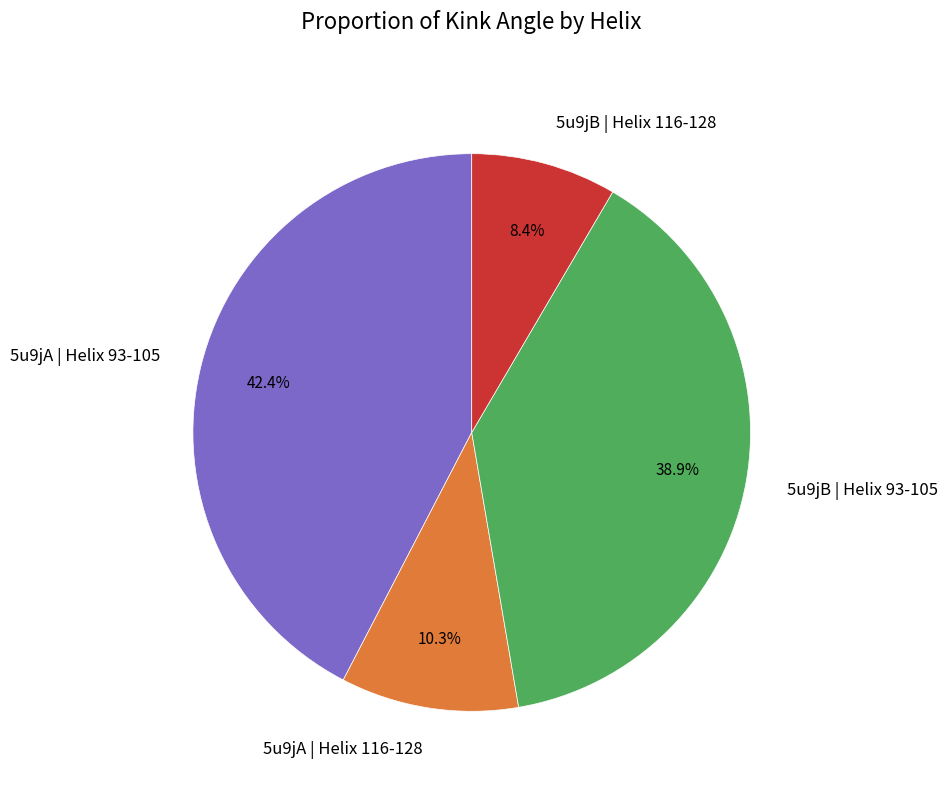

To the nearest percent, what portion does 5u9jB | Helix 93-105 represent?

39%